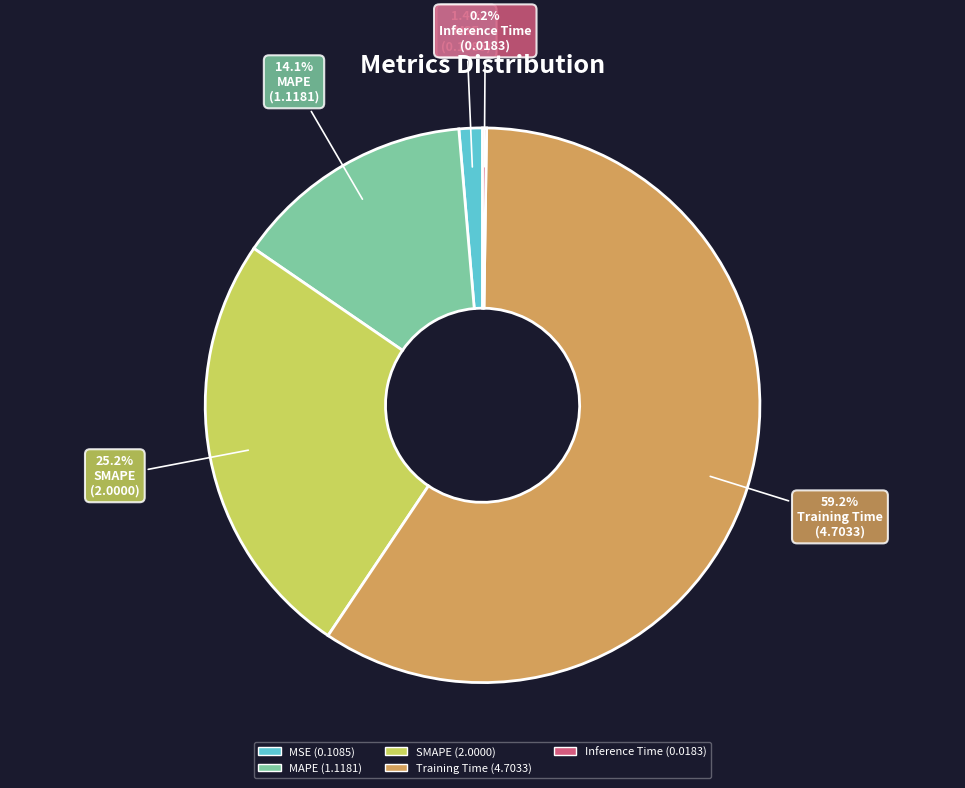

Combined, do Training Time and MAPE account for over 50%?

Yes